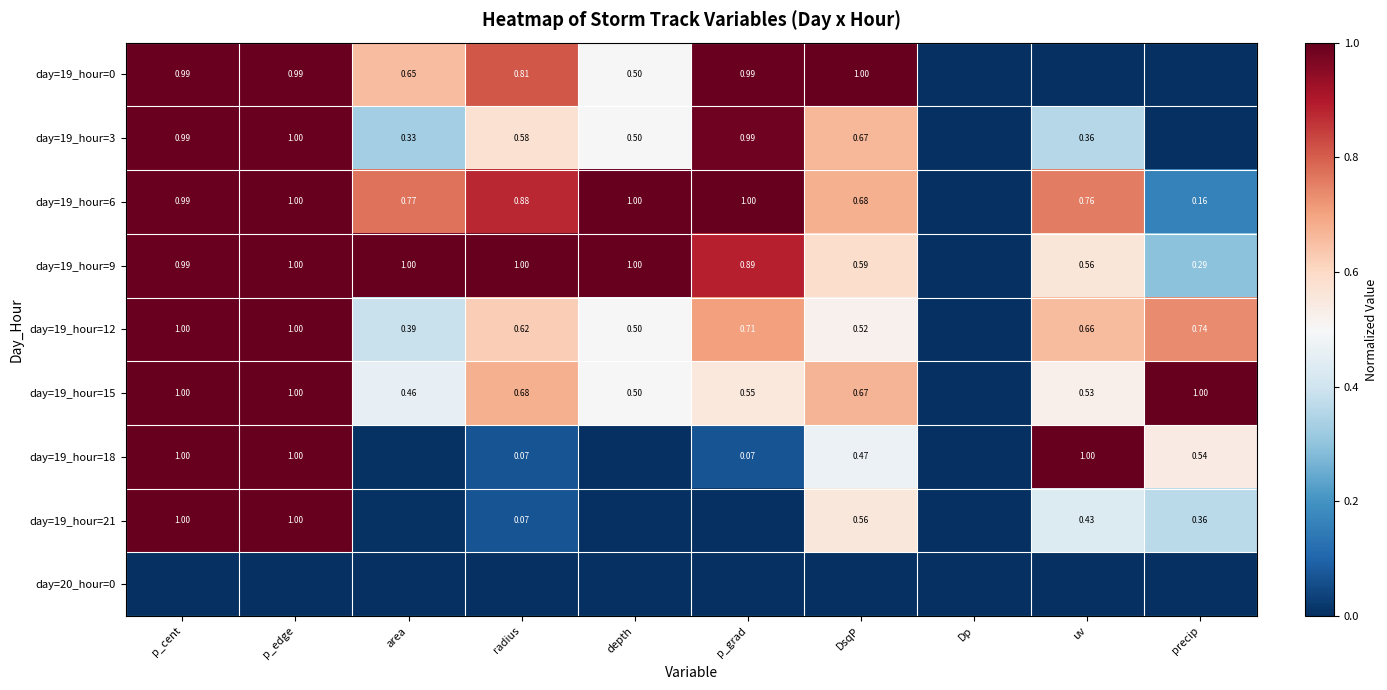

How many series are shown in this chart?

9